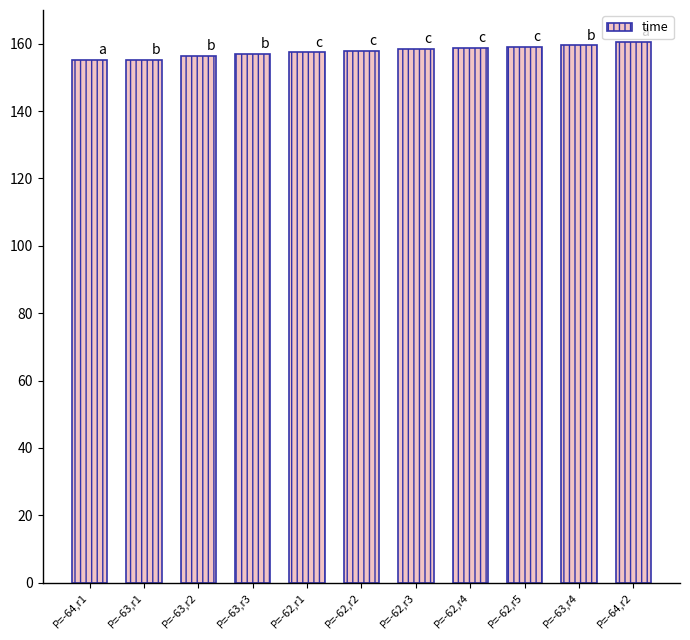

Does the chart contain any negative values?

No